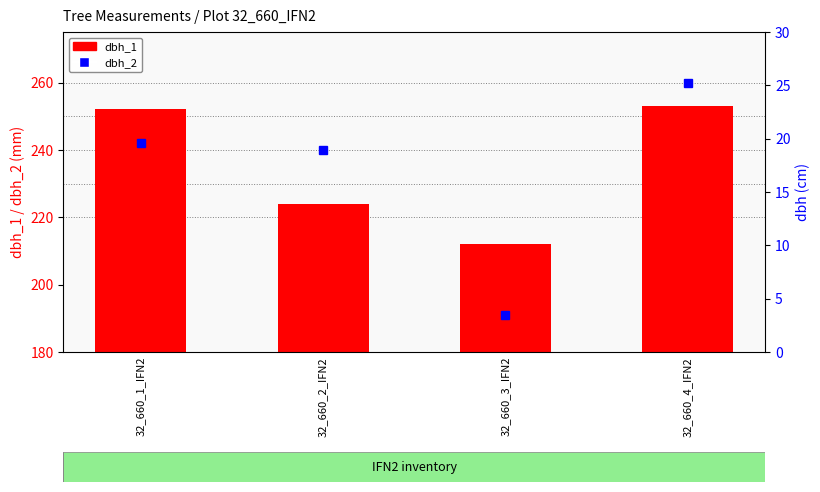

What is the change in value from 32_660_1_IFN2 to 32_660_4_IFN2?

+1